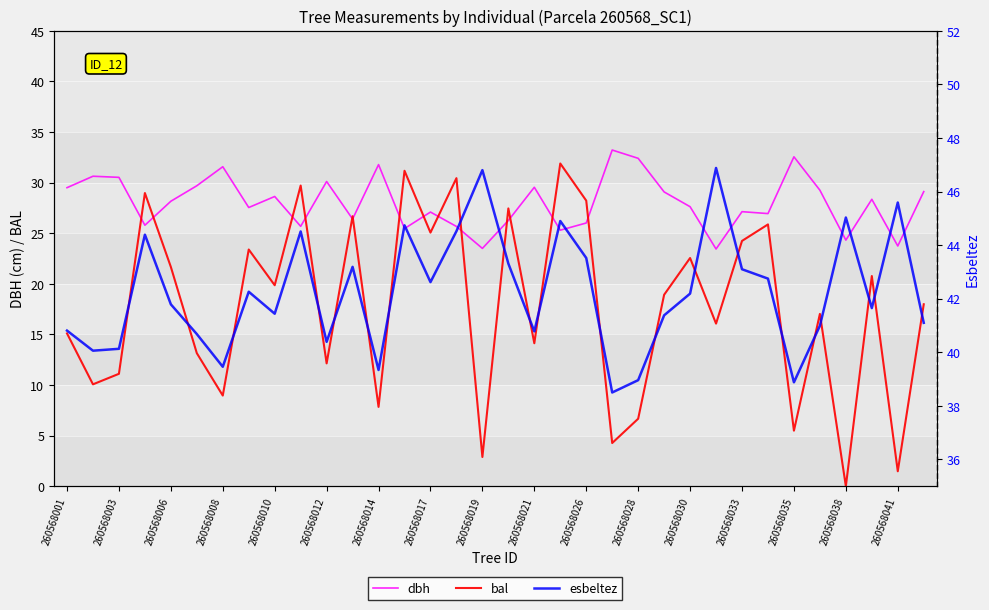

Which series has the widest spread of values?

bal